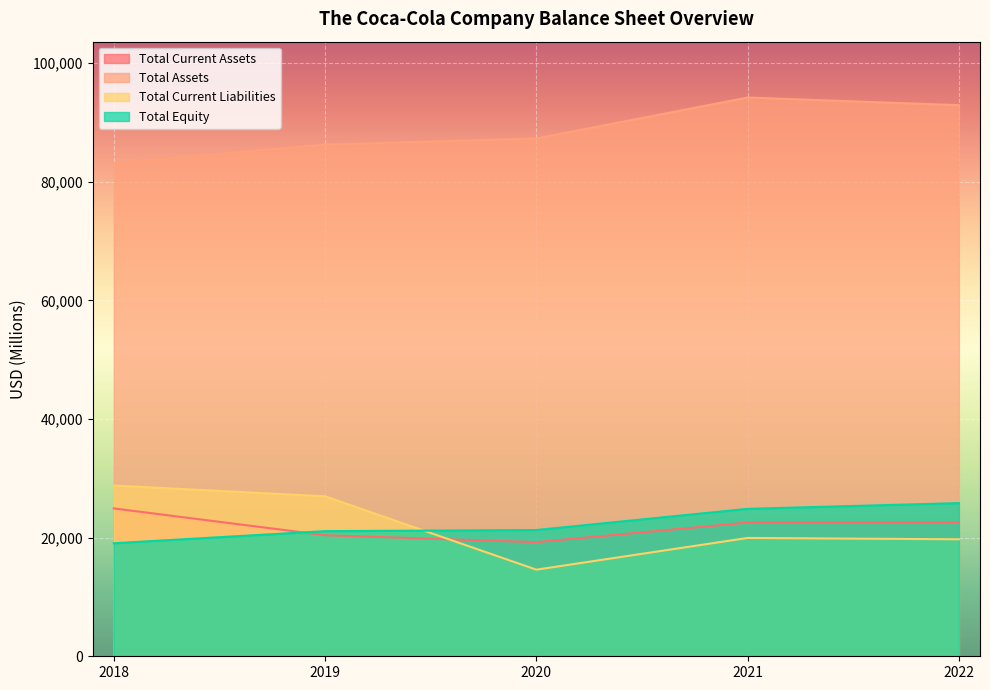

True or false: Total Assets and Total Current Assets cross at least once.

False